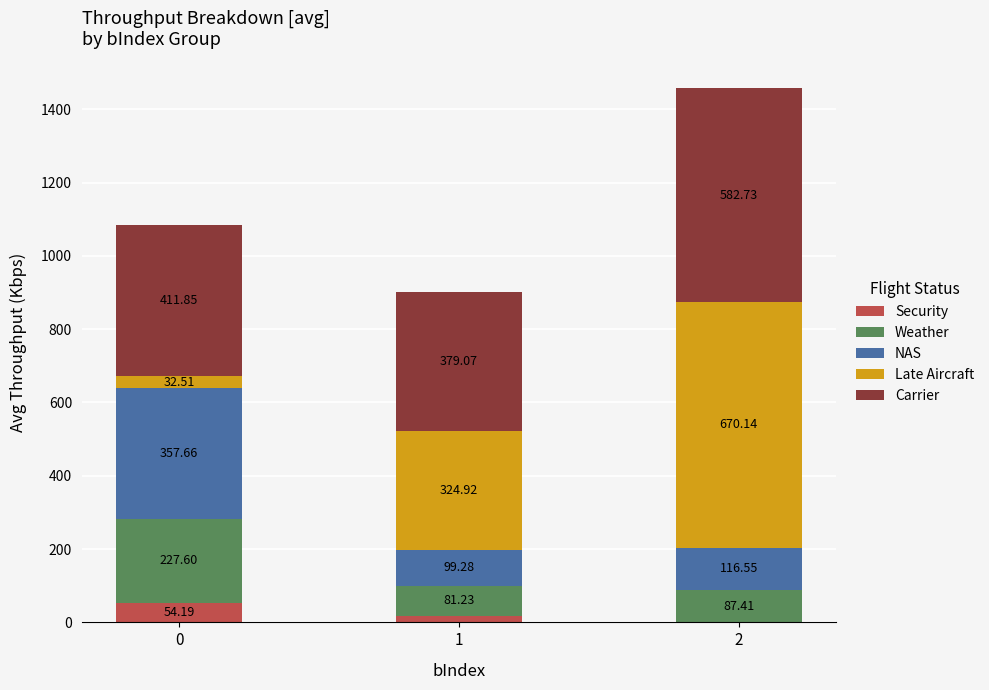

What is the total value across all series at 2?

1456.8